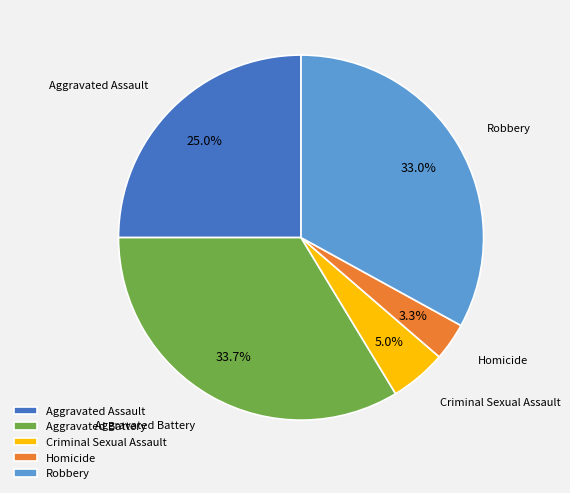

What percentage do Criminal Sexual Assault and Homicide together represent?

8.3%